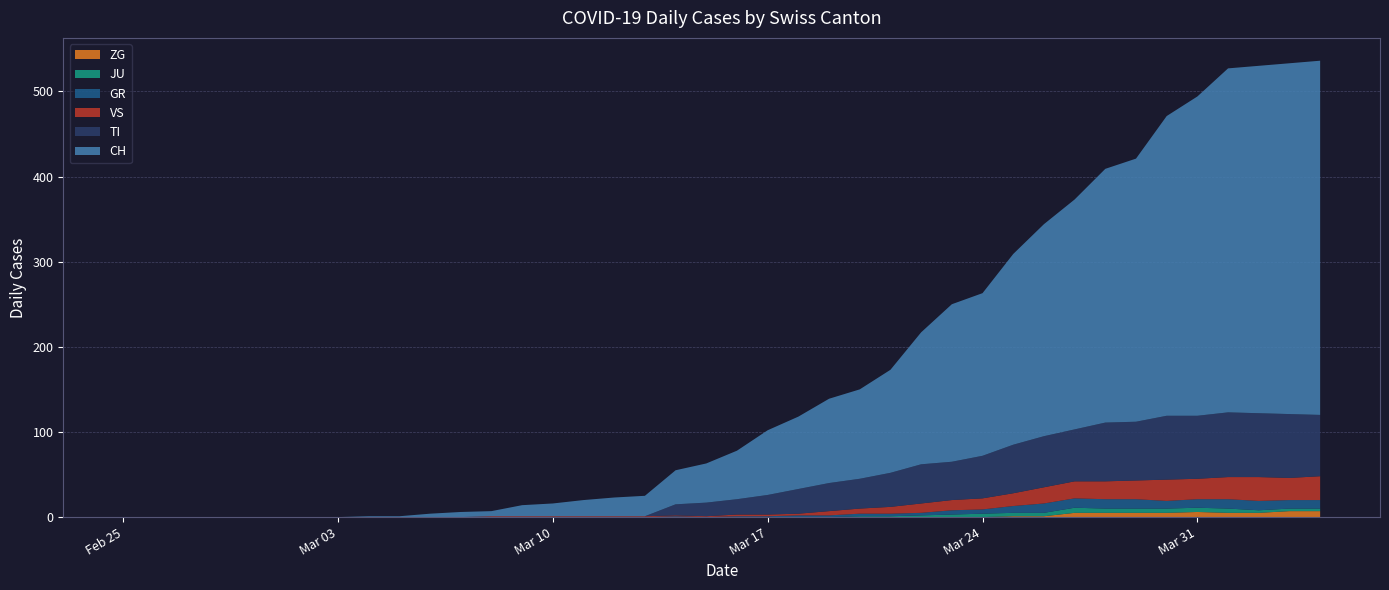

Reading right to left, transcribe all the data shown in this chart.

GR: 39=10	38=10	37=11	36=11	35=10	34=9	33=11	32=11	31=11	30=11	29=8	28=5	27=5	26=3	25=3	24=3	23=2	22=2	21=1	20=1	19=0	18=1	17=0	16=0	15=0	14=0	13=0	12=0	11=0	10=0	9=0	8=0	7=0	6=0	5=0	4=0	3=0	2=0	1=0	0=0
JU: 39=3	38=3	37=3	36=5	35=5	34=5	33=5	32=5	31=6	30=4	29=4	28=4	27=3	26=2	25=1	24=1	23=0	22=0	21=0	20=0	19=0	18=0	17=0	16=0	15=0	14=0	13=0	12=0	11=0	10=0	9=0	8=0	7=0	6=0	5=0	4=0	3=0	2=0	1=0	0=0
TI: 39=72	38=75	37=75	36=76	35=74	34=75	33=69	32=69	31=61	30=60	29=57	28=50	27=45	26=46	25=40	24=35	23=33	22=29	21=23	20=18	19=16	18=13	17=0	16=0	15=0	14=0	13=0	12=0	11=0	10=0	9=0	8=0	7=0	6=0	5=0	4=0	3=0	2=0	1=0	0=0
VS: 39=28	38=26	37=28	36=26	35=24	34=25	33=22	32=21	31=20	30=19	29=15	28=13	27=12	26=11	25=8	24=6	23=5	22=2	21=2	20=2	19=1	18=1	17=1	16=1	15=1	14=1	13=1	12=1	11=0	10=0	9=0	8=0	7=0	6=0	5=0	4=0	3=0	2=0	1=0	0=0
ZG: 39=7	38=7	37=5	36=5	35=6	34=5	33=5	32=5	31=5	30=1	29=1	28=0	27=0	26=0	25=0	24=0	23=0	22=0	21=0	20=0	19=0	18=0	17=0	16=0	15=0	14=0	13=0	12=0	11=0	10=0	9=0	8=0	7=0	6=0	5=0	4=0	3=0	2=0	1=0	0=0
CH: 39=416	38=412	37=408	36=404	35=375	34=352	33=309	32=298	31=270	30=249	29=224	28=191	27=185	26=155	25=121	24=105	23=99	22=85	21=76	20=57	19=46	18=40	17=24	16=22	15=19	14=15	13=13	12=6	11=6	10=4	9=1	8=1	7=0	6=0	5=0	4=0	3=0	2=0	1=0	0=0